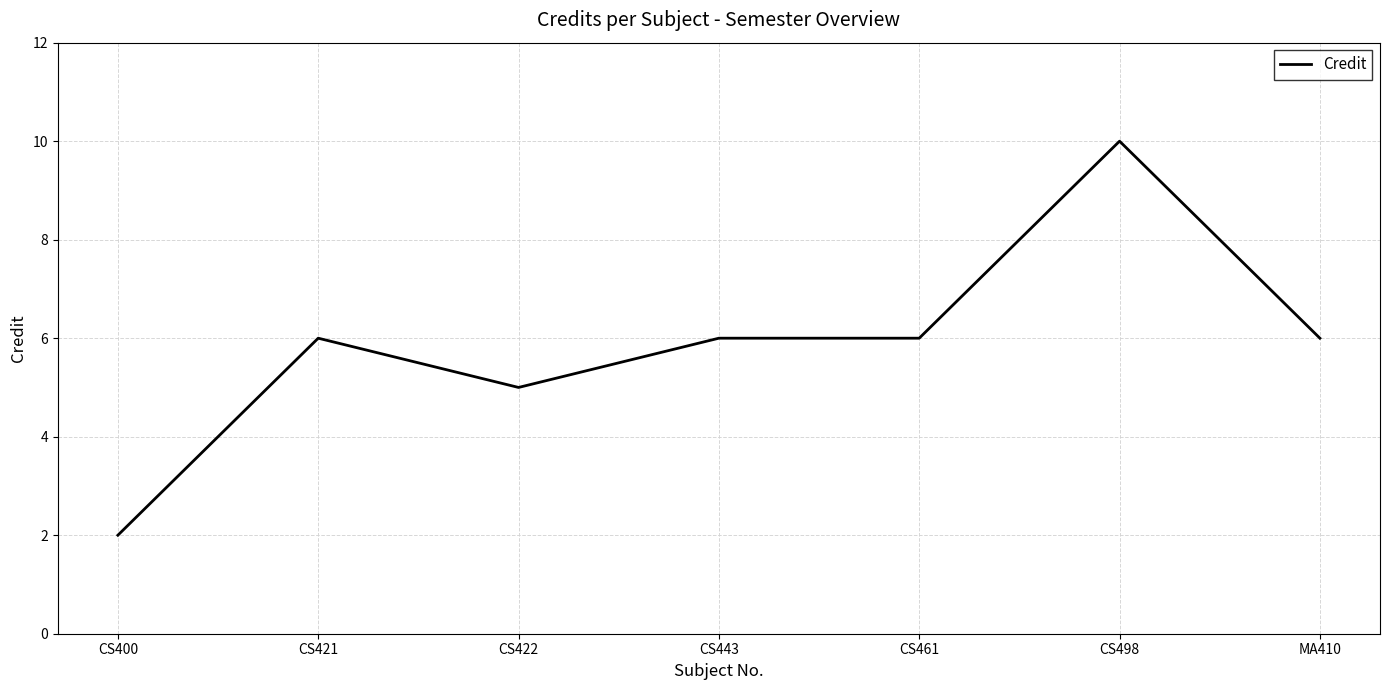

Which category has the highest value across all series?

CS498